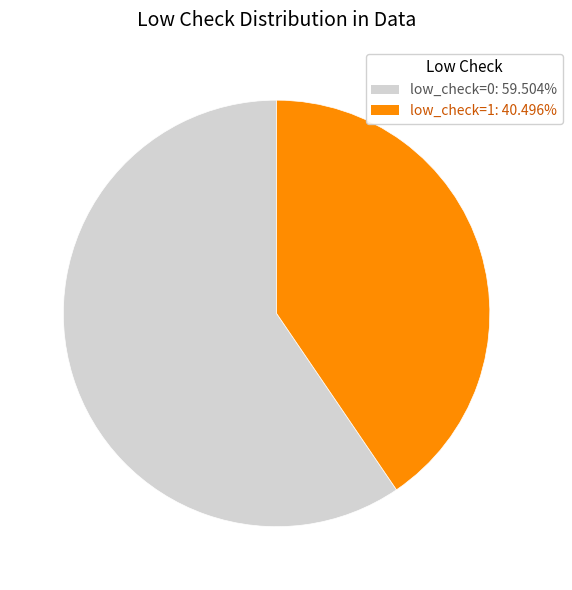

Does low_check=1: 40.496% account for over 50% of the chart?

No